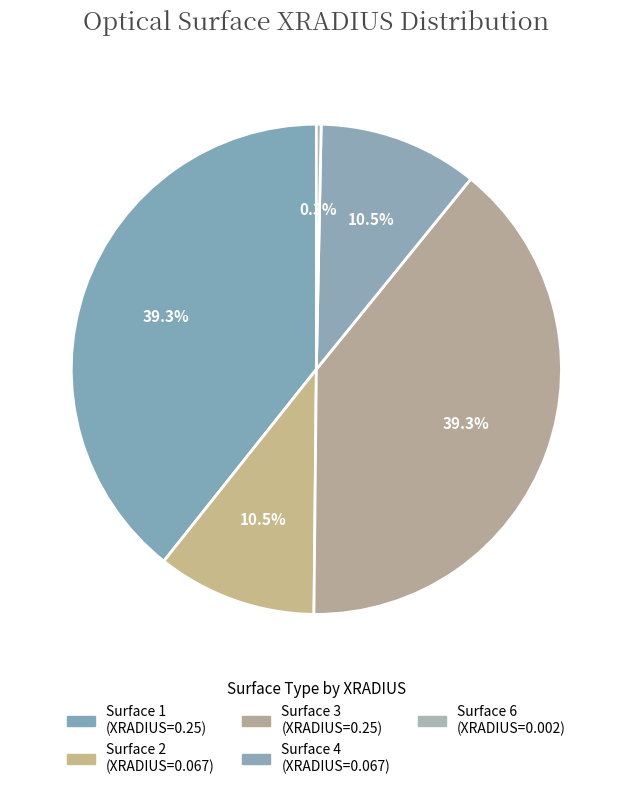

Is the sum of Surface 3 and Surface 6 greater than half?

No